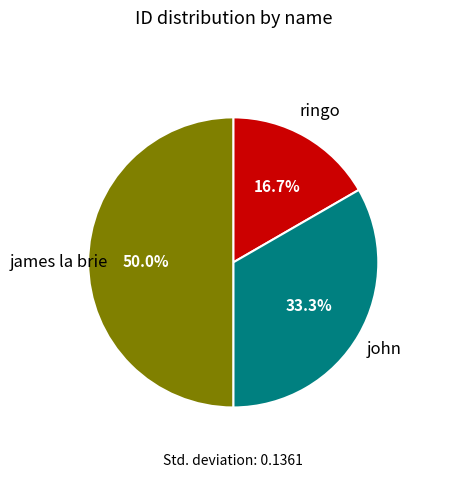

Which category has the smallest portion of the pie?

ringo